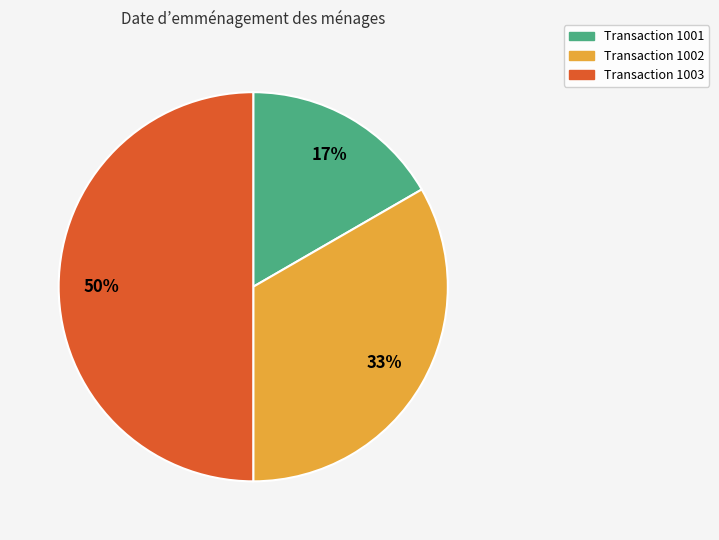

To the nearest percent, what is the difference between the largest and smallest slice percentages?

33%